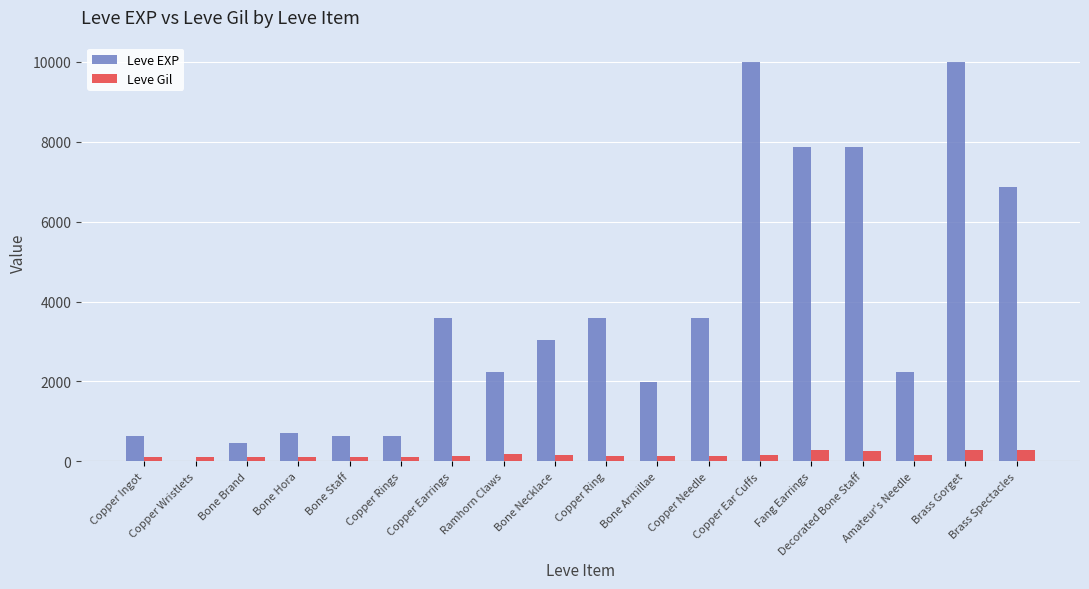

What is the maximum value for Leve EXP?

9990